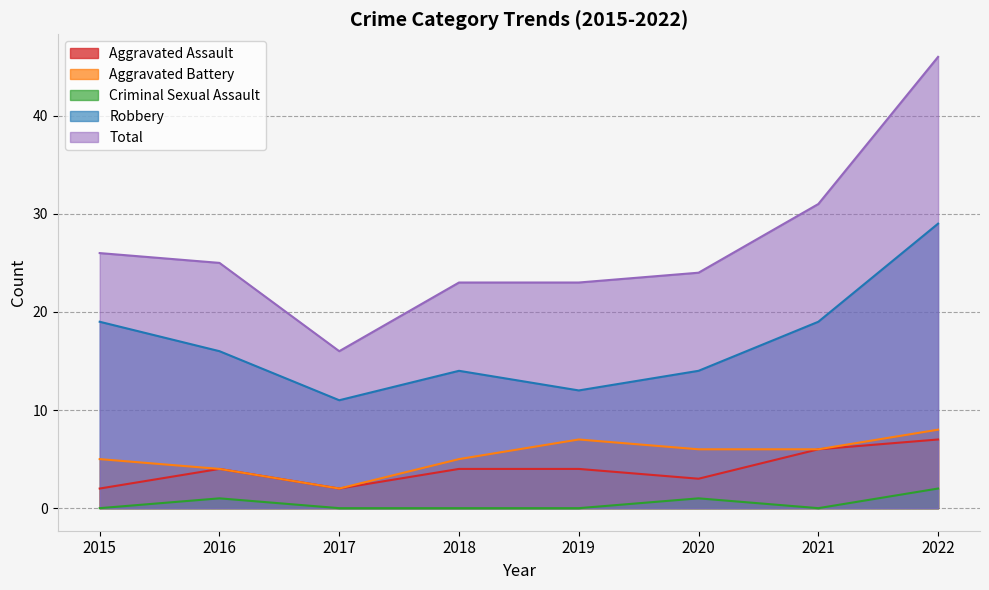

List the labels in order of Total value, largest first.

2022, 2021, 2015, 2016, 2020, 2018, 2019, 2017